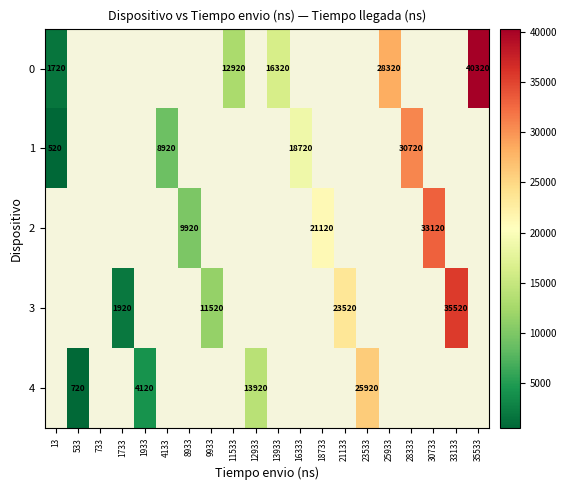

Is it true that 3 equals 23520 at 21133?

True